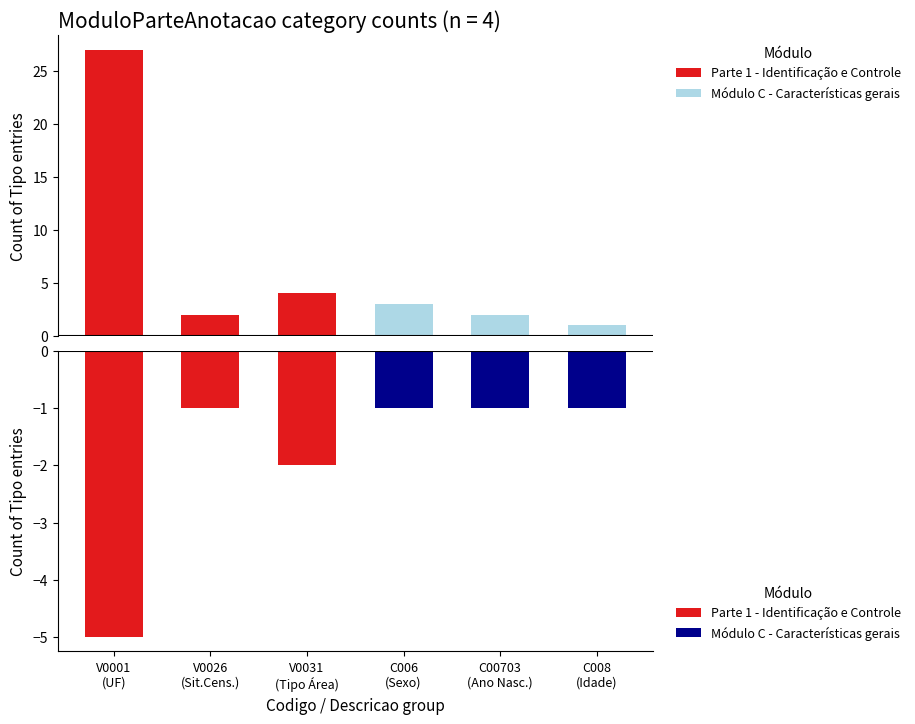

What value does the Módulo C - Características gerais series have at C008
(Idade)?

-1